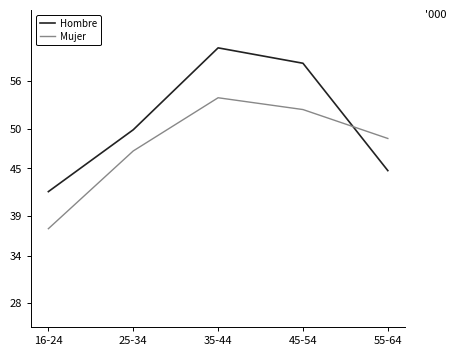

True or false: Hombre and Mujer cross at least once.

True